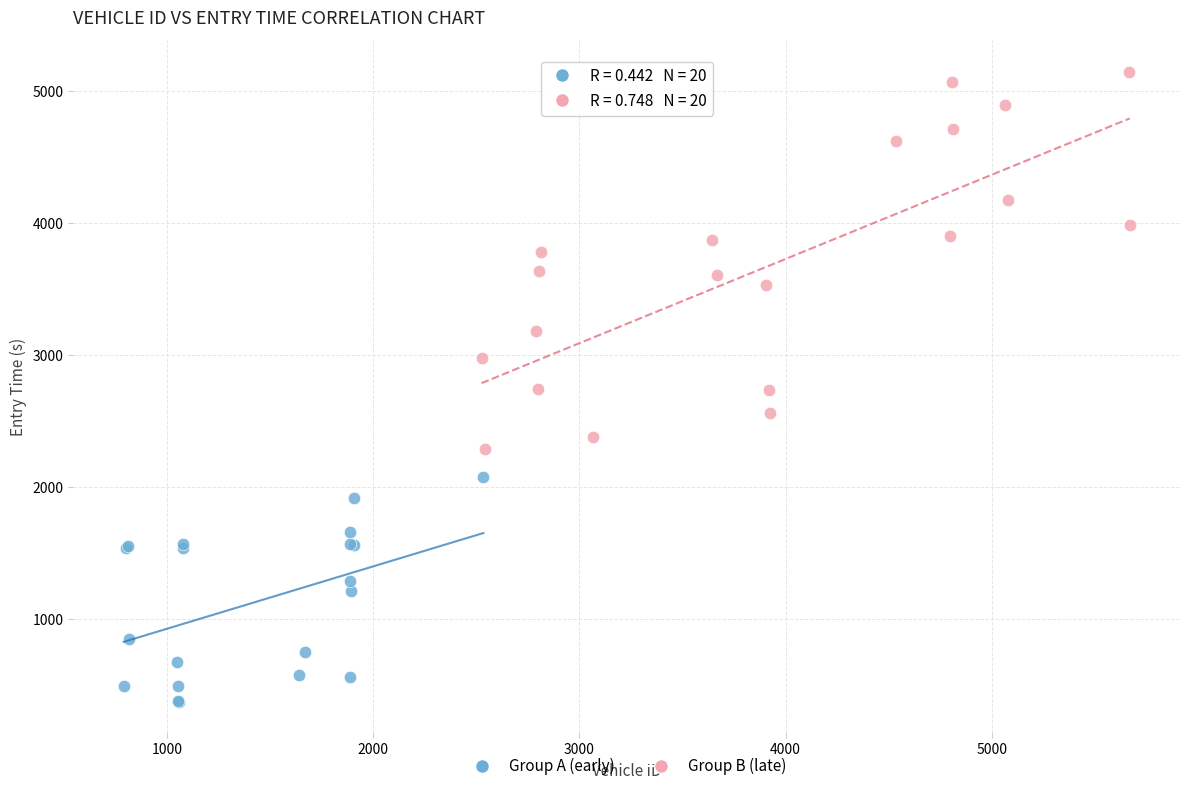

What are all the series names shown in the legend?

Group A (early), Group B (late)